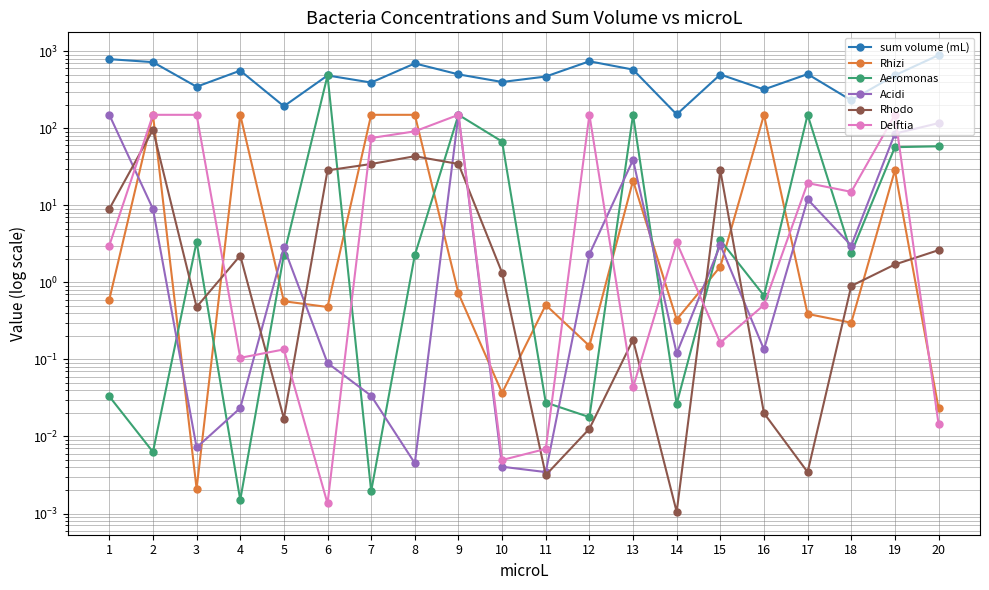

True or false: sum volume (mL) has more than 0 points higher than both neighbors.

True